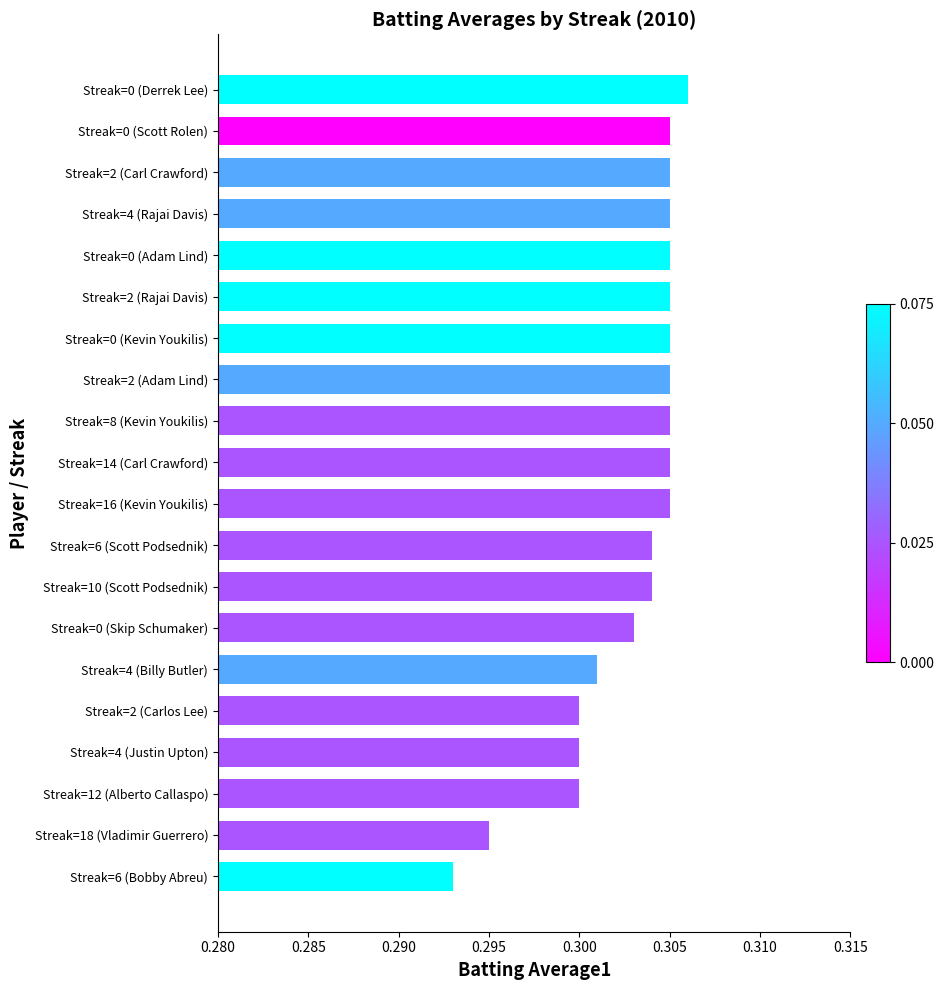

What position from the top is Streak=14 (Carl Crawford)?

10